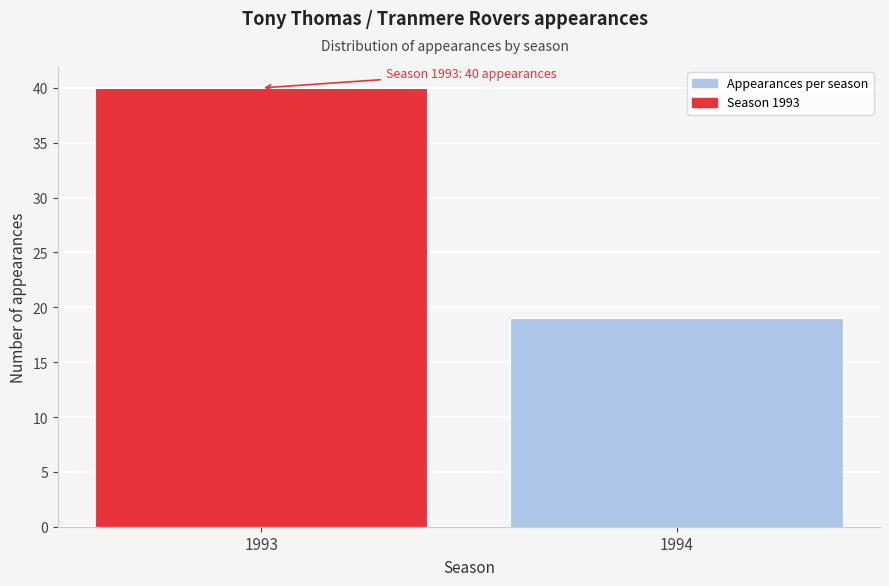

Reading right to left, list all the values displayed in this chart.

1994=19	1993=40